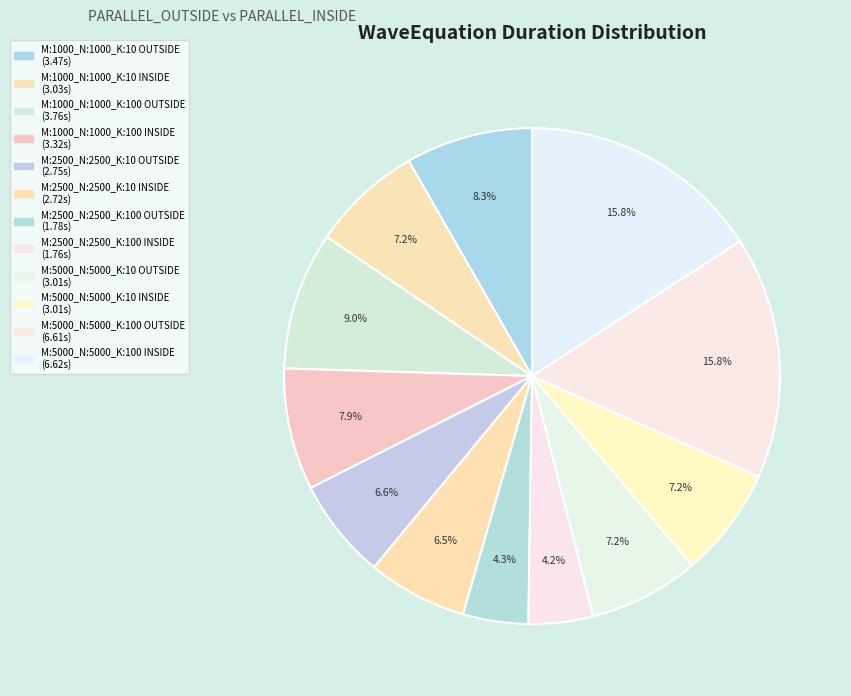

Is the sum of M:1000_N:1000_K:10 INSIDE and M:2500_N:2500_K:100 INSIDE greater than half?

No